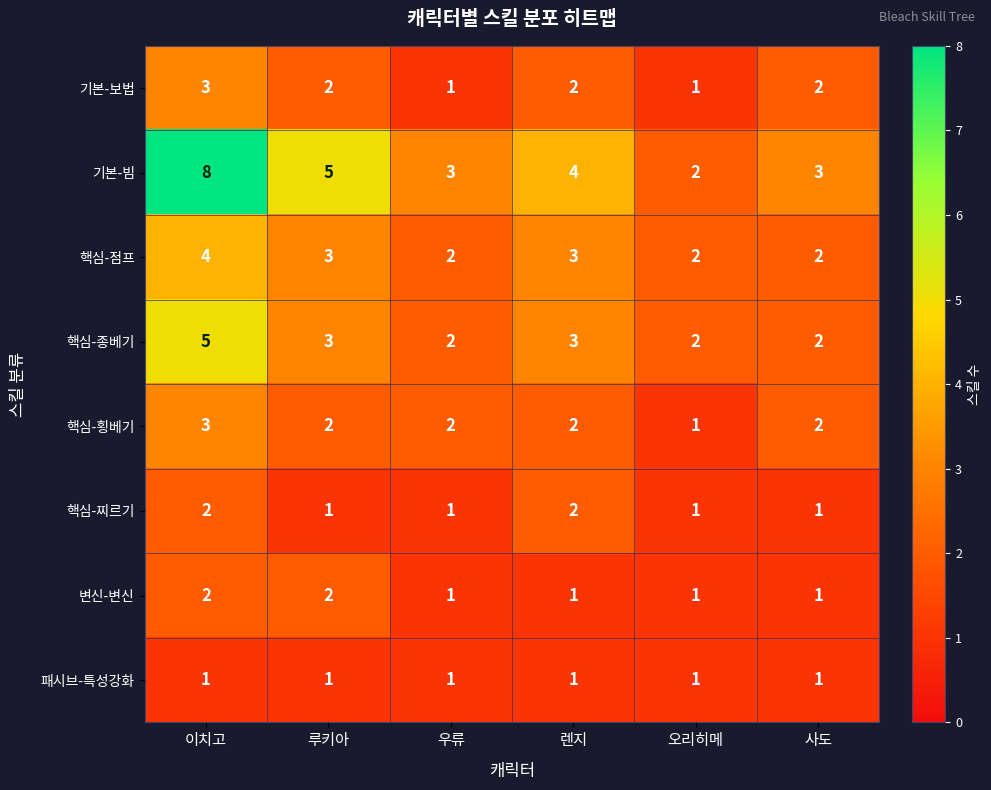

What is the sum of all 핵심-찌르기 values?

8